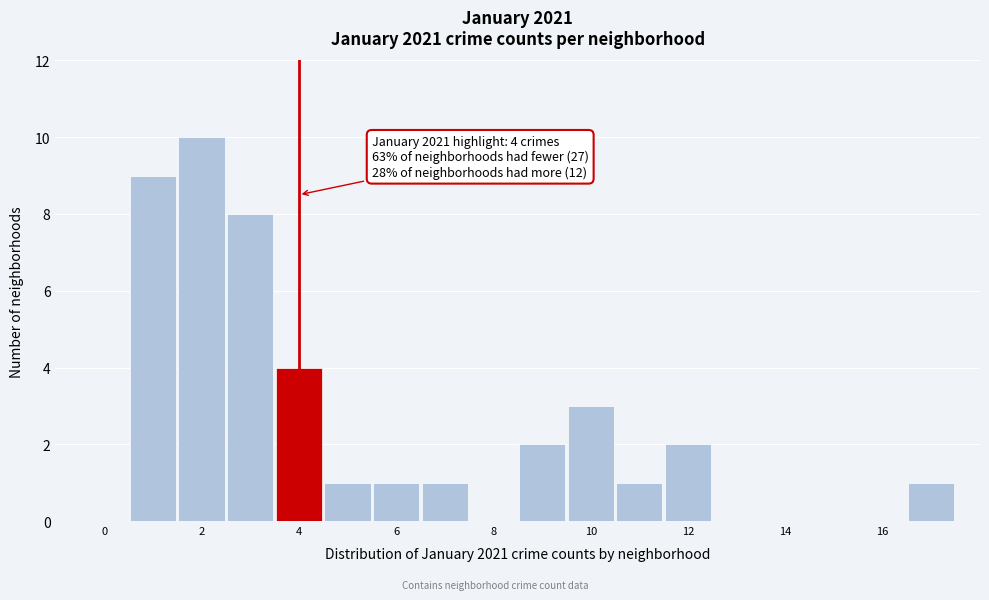

Over which range of the x-axis is the bar tallest?

1.5 to 2.5